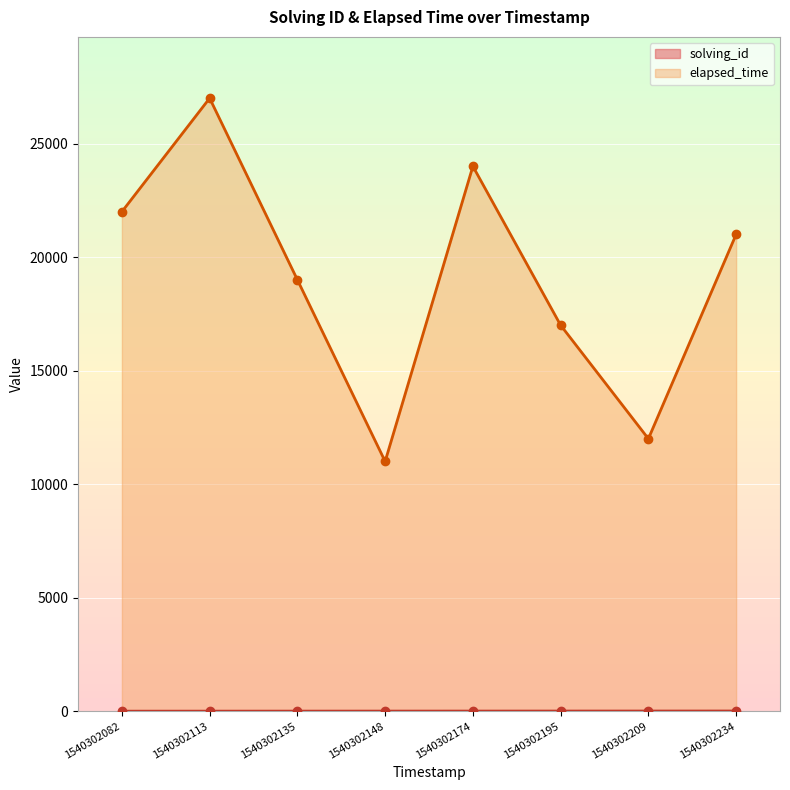

What are all the series names shown in the legend?

solving_id, elapsed_time